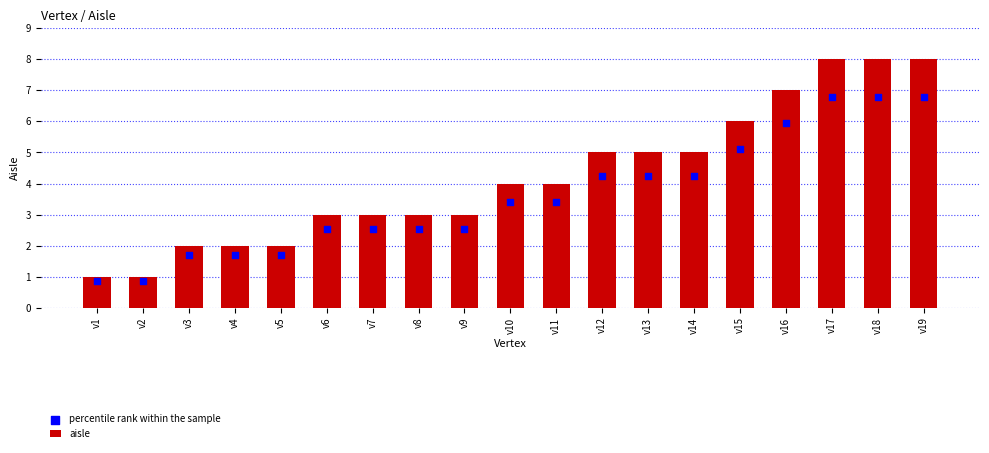

Which series has the largest total across all categories?

aisle